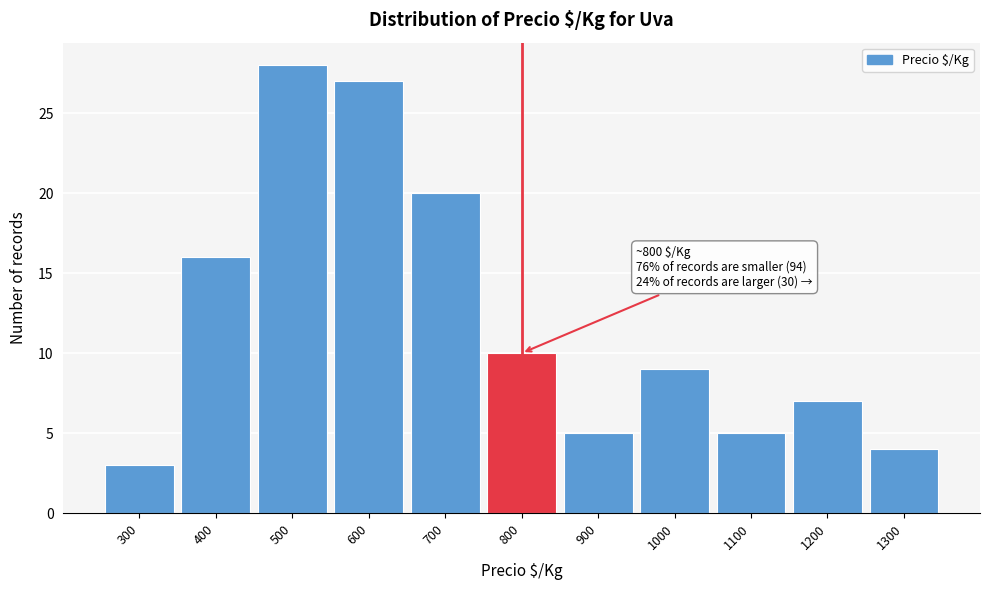

Reading right to left, what are all the values shown in this chart?

4	7	5	9	5	10	20	27	28	16	3